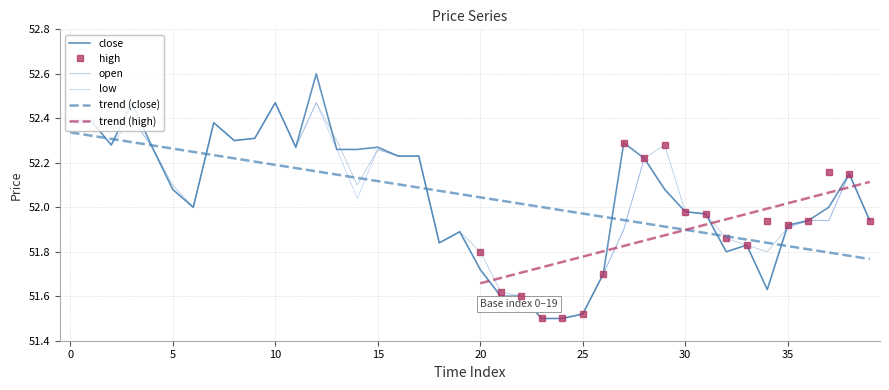

Is the value of close at 3 greater than the value of low at 13?

Yes